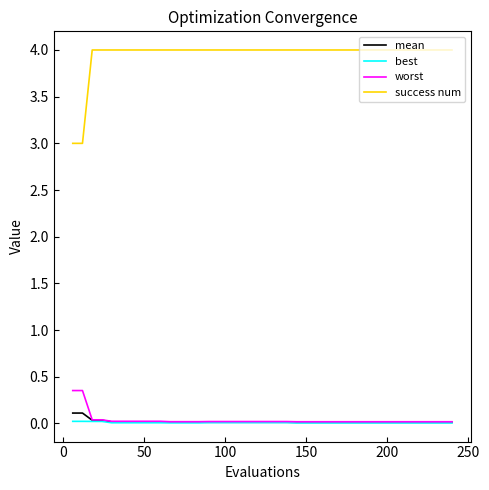

Which series has the largest total across all categories?

success num